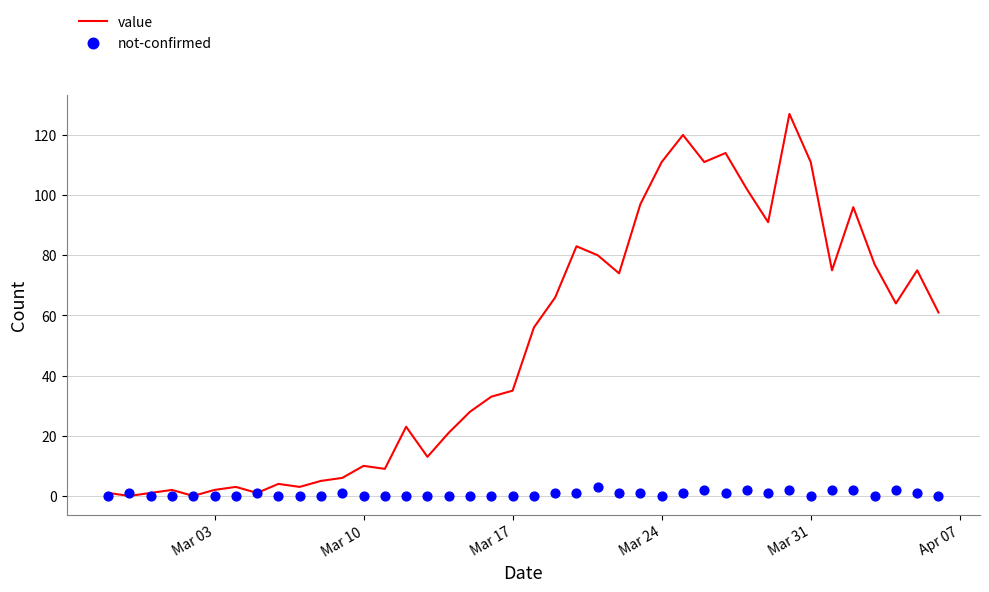

Which series contains the highest Y value?

value